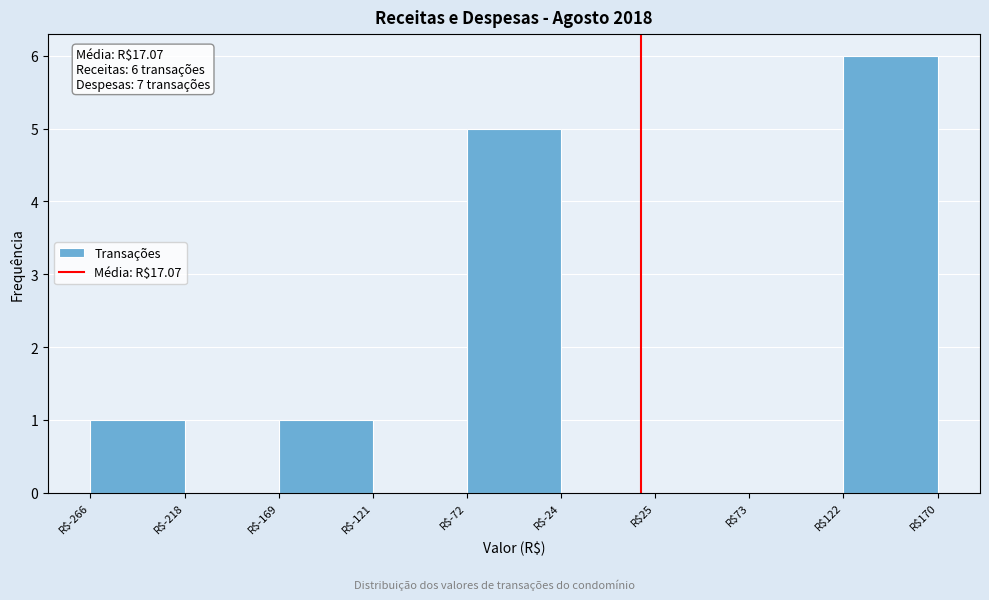

Over which range of the x-axis is the bar tallest?

120 to 170